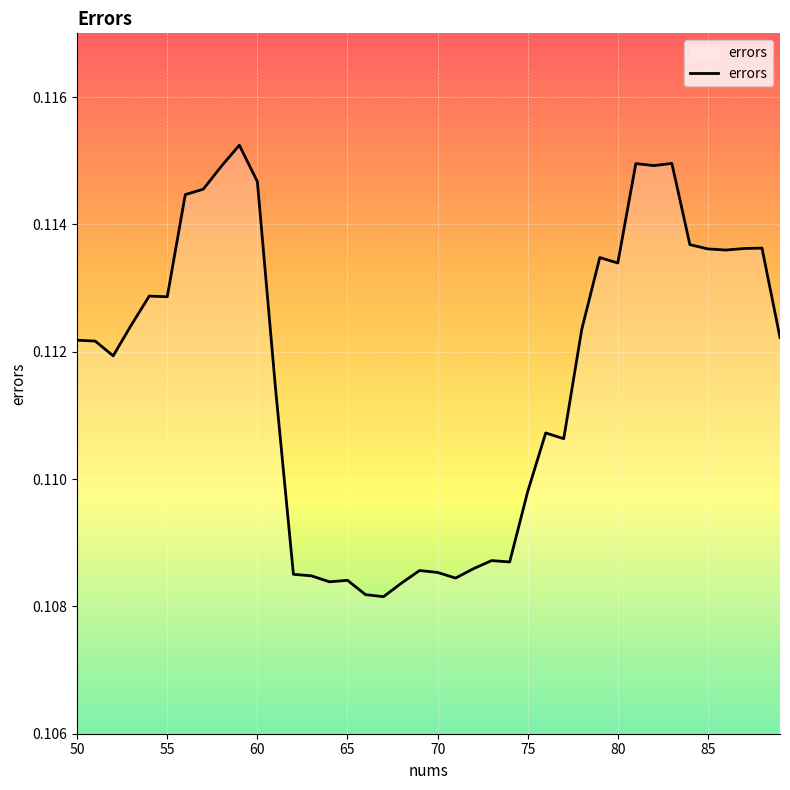

Reading left to right, list all the values displayed in this chart.

0.1	0.1	0.1	0.1	0.1	0.1	0.1	0.1	0.1	0.1	0.1	0.1	0.1	0.1	0.1	0.1	0.1	0.1	0.1	0.1	0.1	0.1	0.1	0.1	0.1	0.1	0.1	0.1	0.1	0.1	0.1	0.1	0.1	0.1	0.1	0.1	0.1	0.1	0.1	0.1